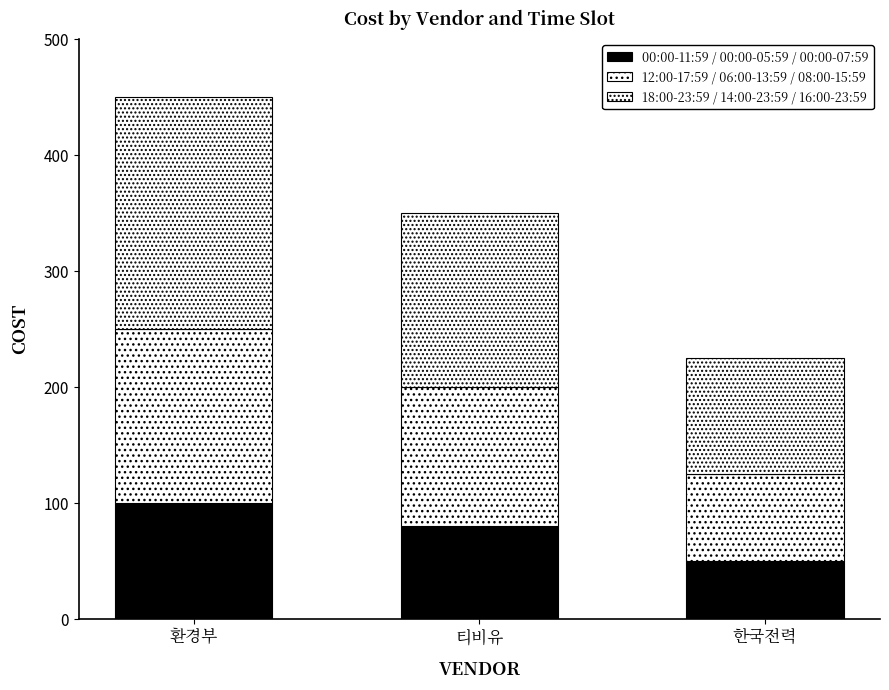

Is it true that 18:00-23:59 / 14:00-23:59 / 16:00-23:59 equals 100 at 한국전력?

True